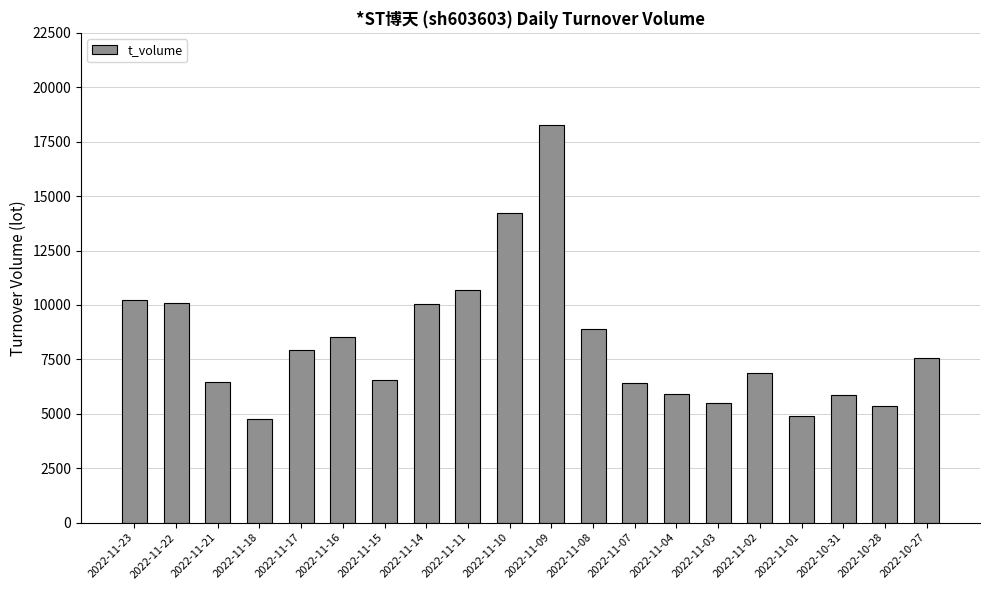

What is the approximate value at 2022-11-07?

6414